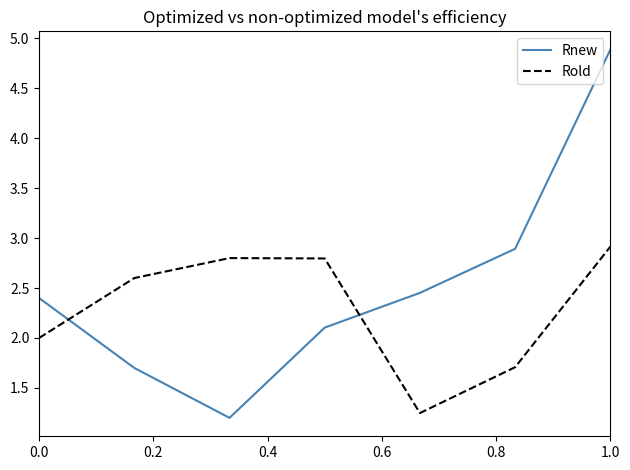

Which series has the largest total across all categories?

Rnew